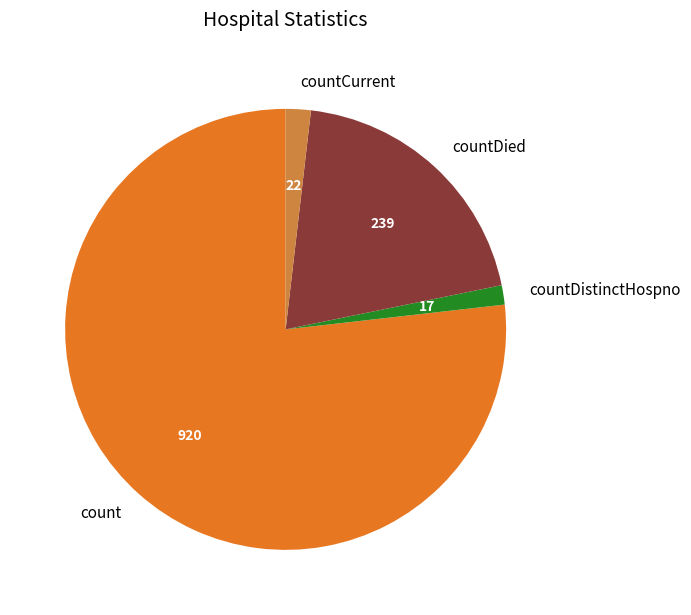

Count the number of slices in the pie.

4